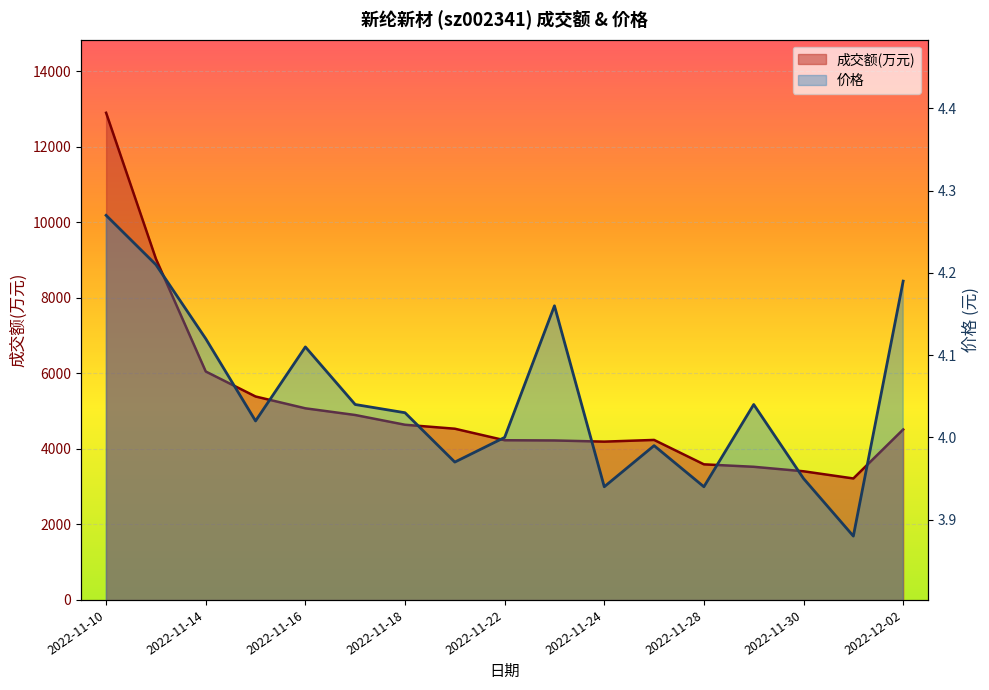

Which series has the largest total across all categories?

成交额(万元)